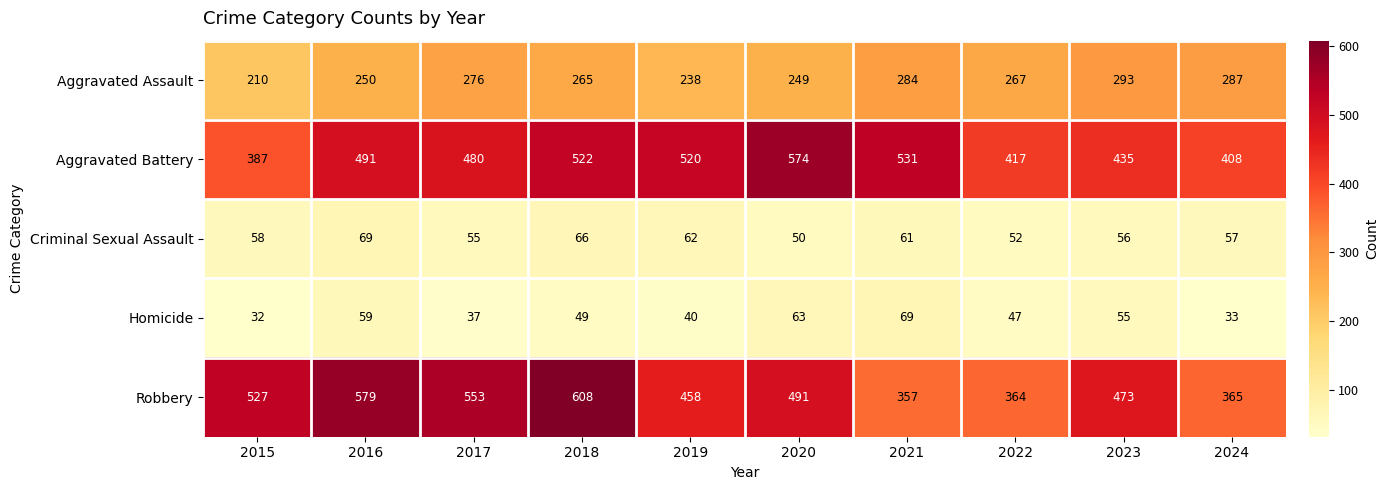

At 2024, list the series in order from largest to smallest.

Aggravated Battery, Robbery, Aggravated Assault, Criminal Sexual Assault, Homicide